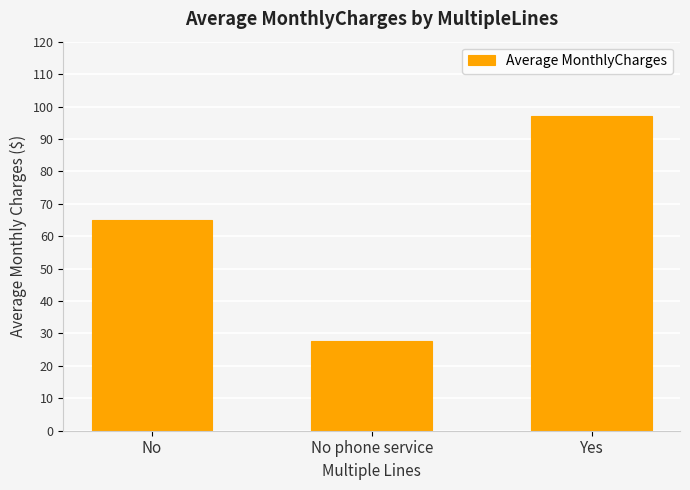

What is the sum of the values at Yes and No phone service?

124.7